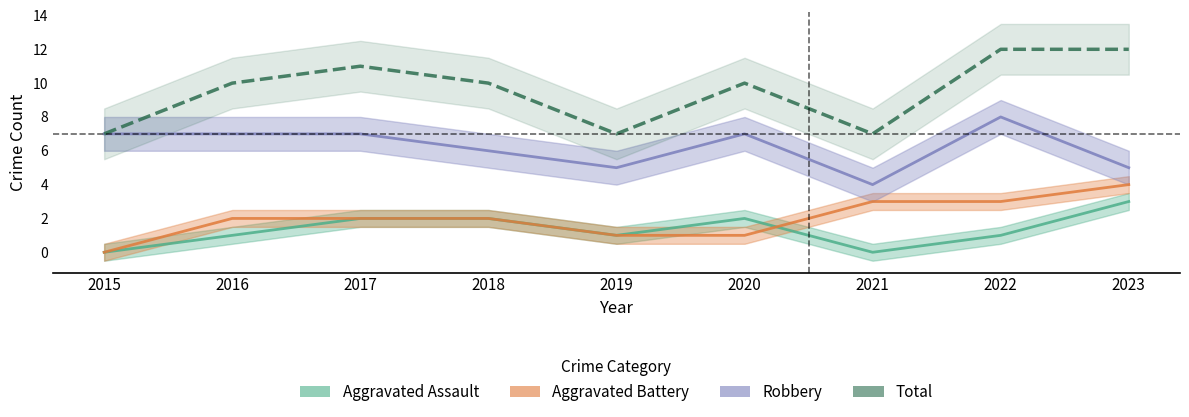

What is the greatest value displayed?

12